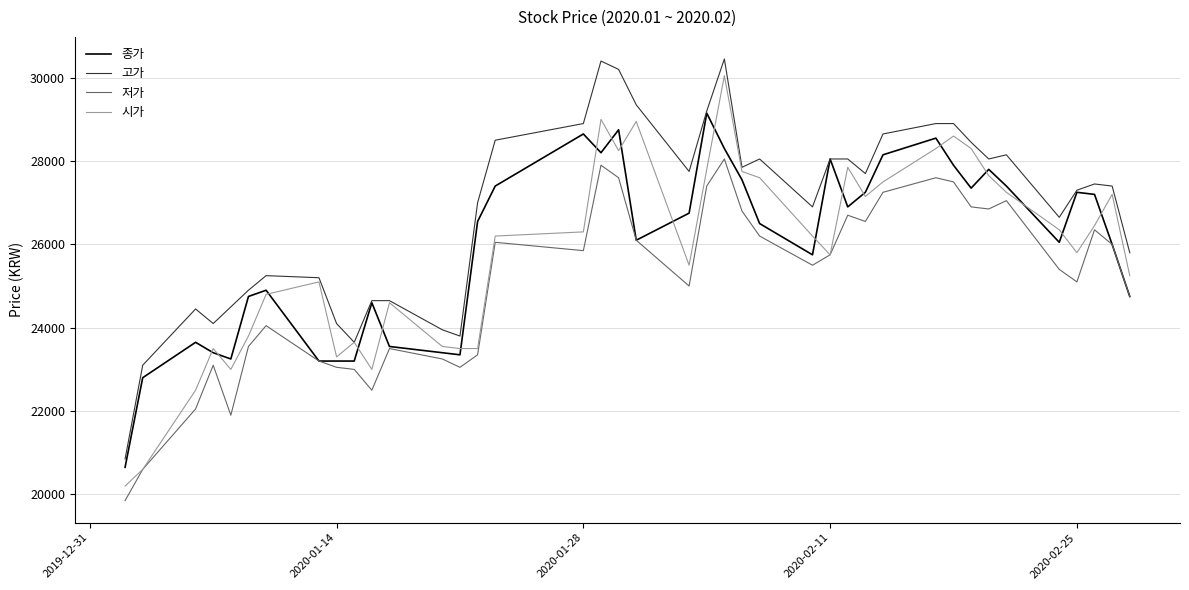

What is the smallest value displayed?

19850